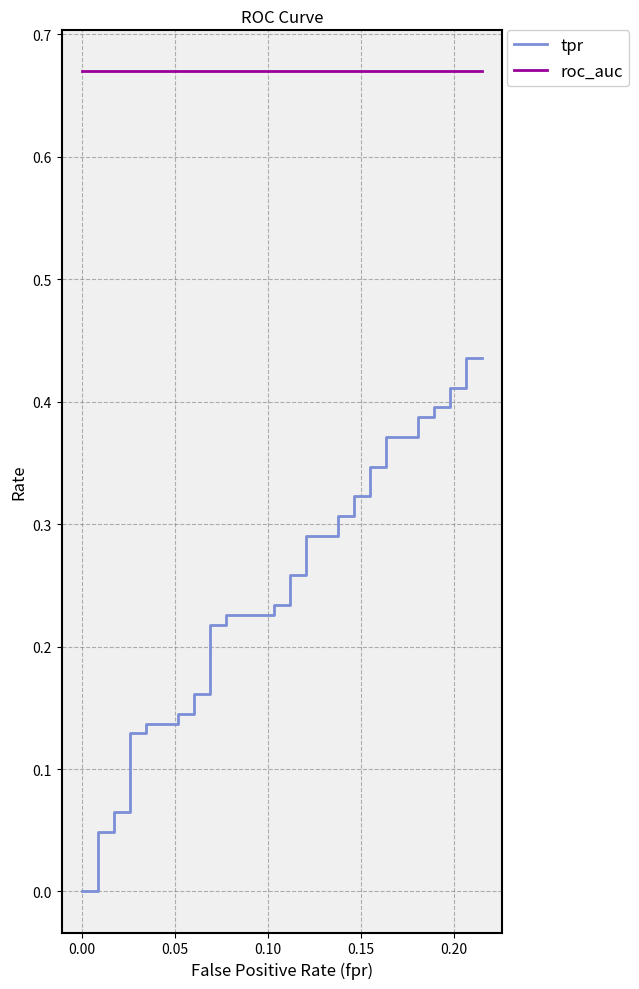

Is the value of roc_auc at 21 greater than the value of tpr at 30?

Yes